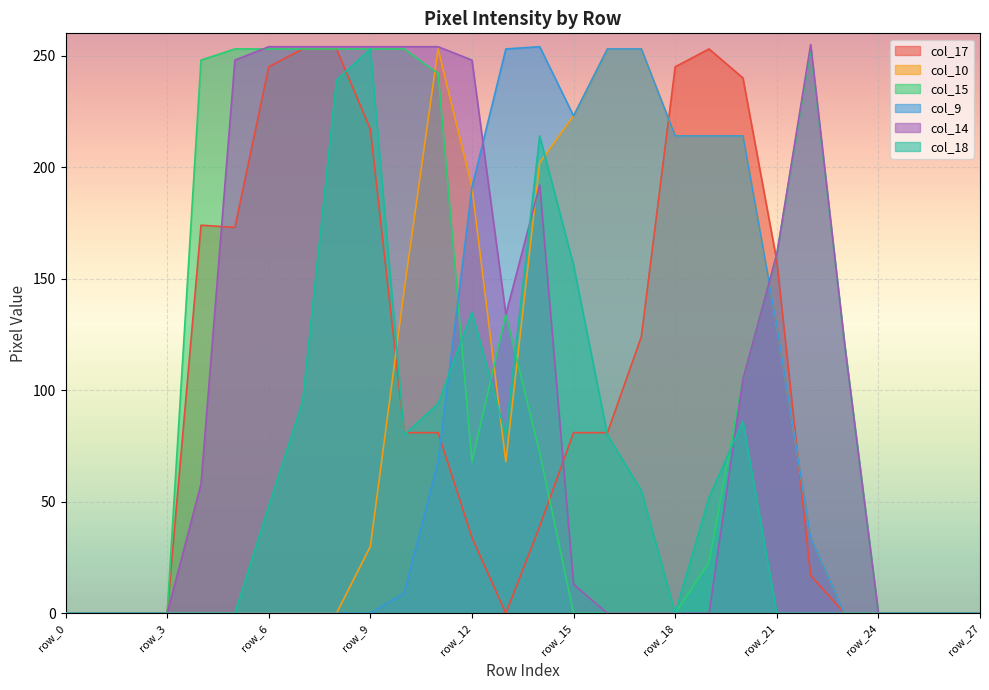

Where is col_18 nearest to the value 126?

row_12